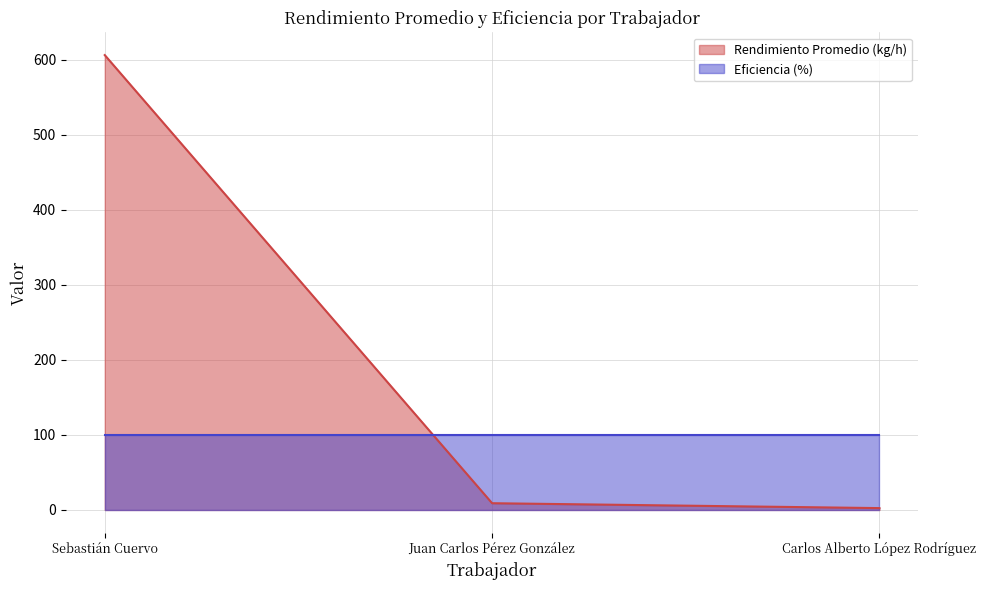

Does the chart have visible grid lines?

Yes